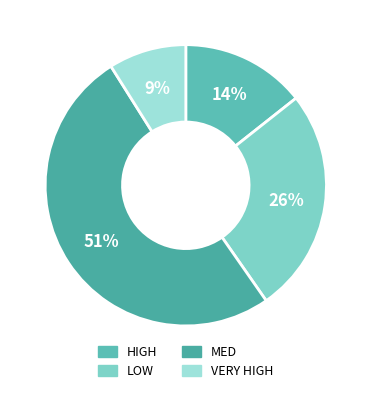

Do MED and LOW together represent more than half of the pie?

Yes